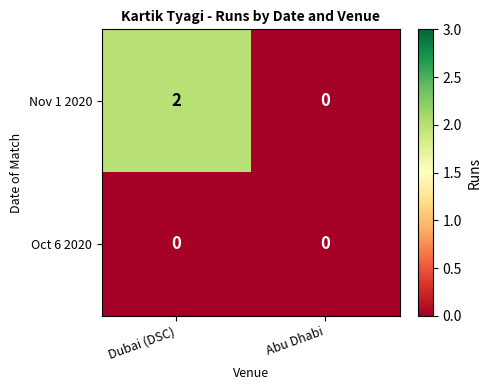

Rank the series at Dubai (DSC) from highest to lowest value.

Nov 1 2020, Oct 6 2020